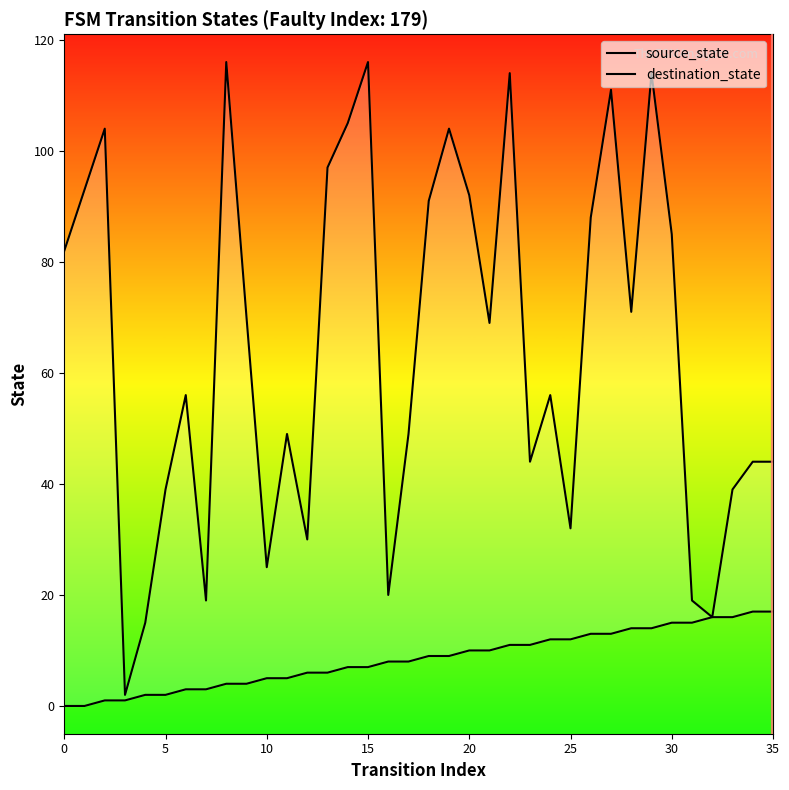

Is the value of destination_state at 12 greater than the value of source_state at 10?

Yes